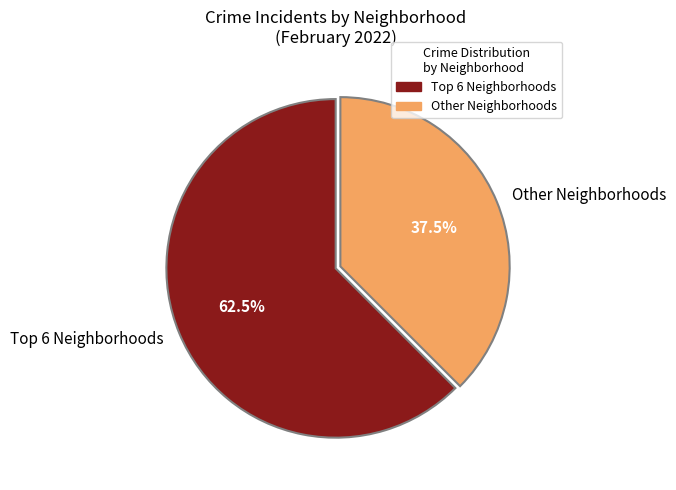

What is the majority slice?

Top 6 Neighborhoods